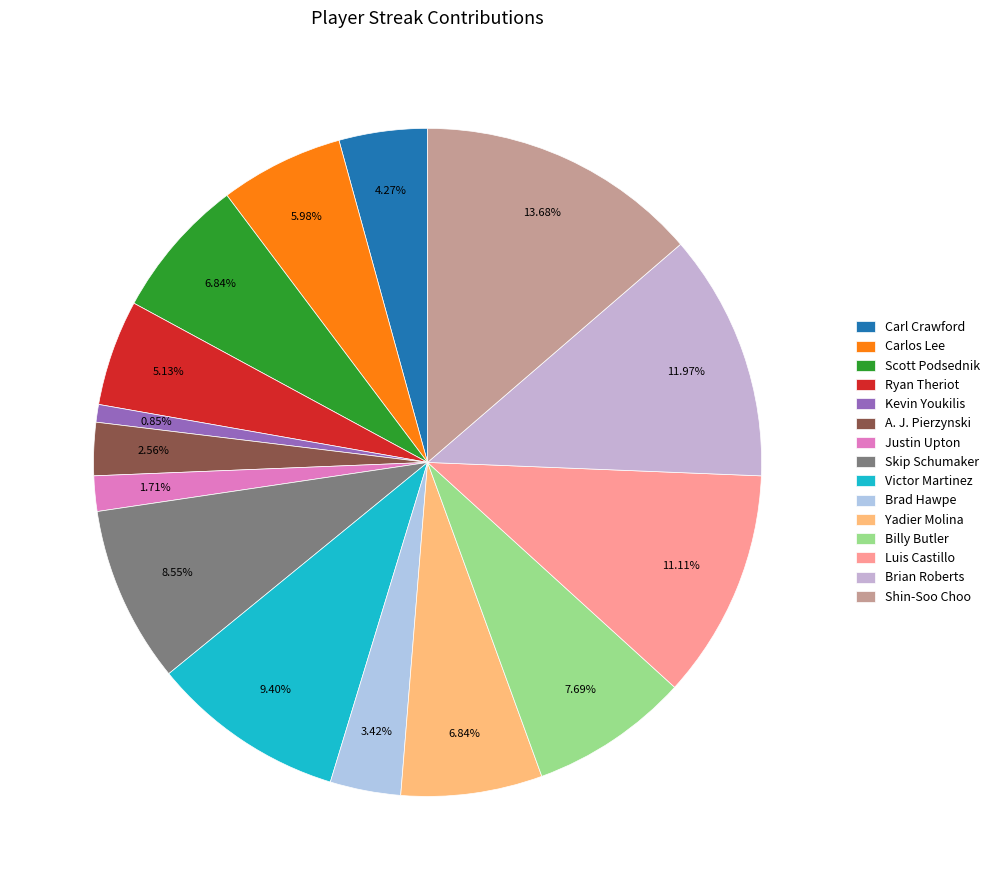

To the nearest percent, what is the combined percentage of Skip Schumaker and Scott Podsednik?

15%